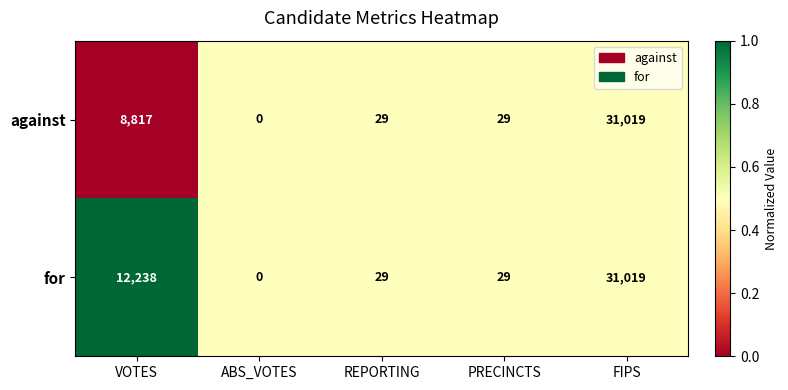

What is the average value of the against series?

7979